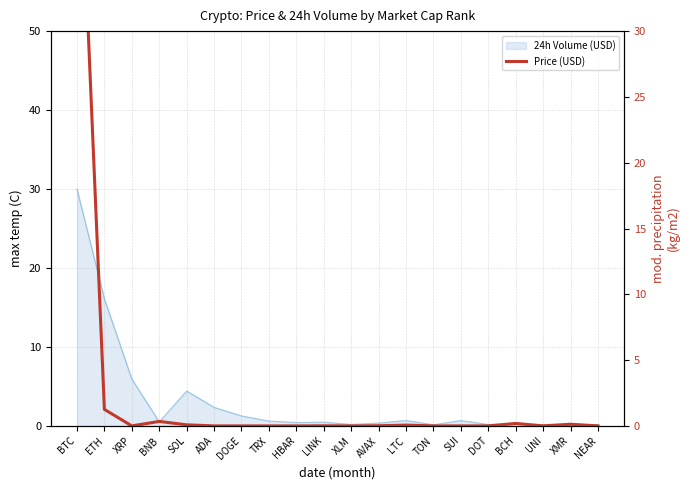

List the labels in order of value, largest first.

BTC, ETH, BNB, BCH, XMR, SOL, LTC, AVAX, LINK, UNI, DOT, TON, NEAR, SUI, XRP, ADA, XLM, HBAR, TRX, DOGE